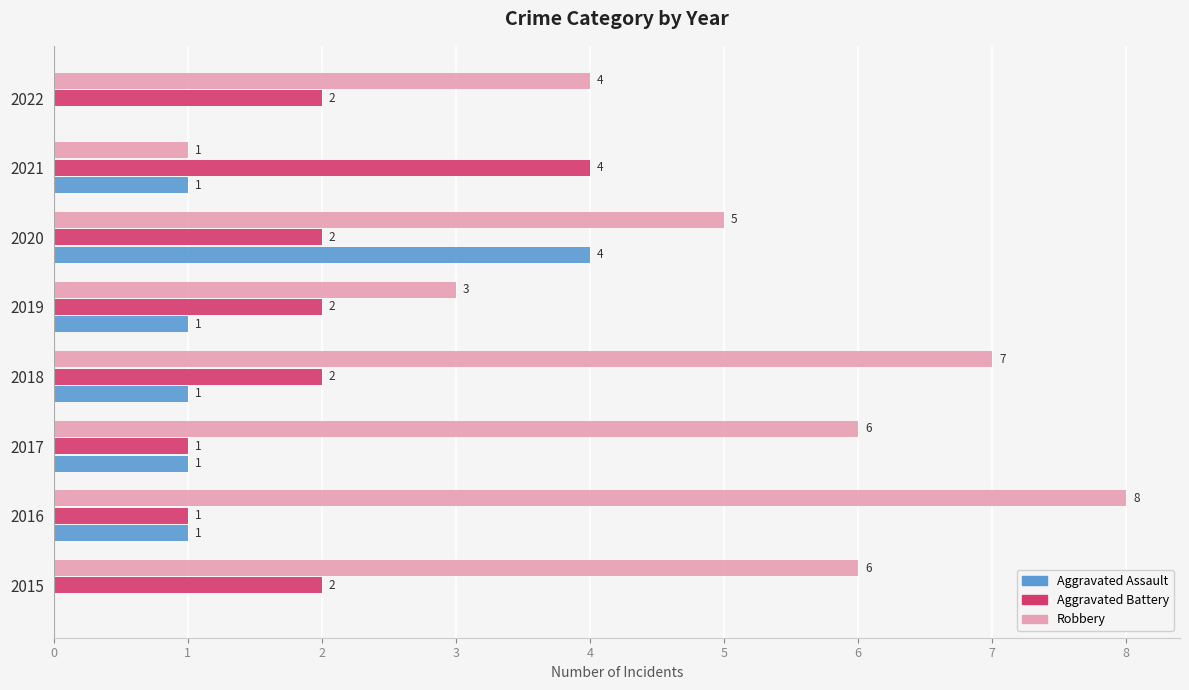

At which category is the sum across all series the highest?

2020